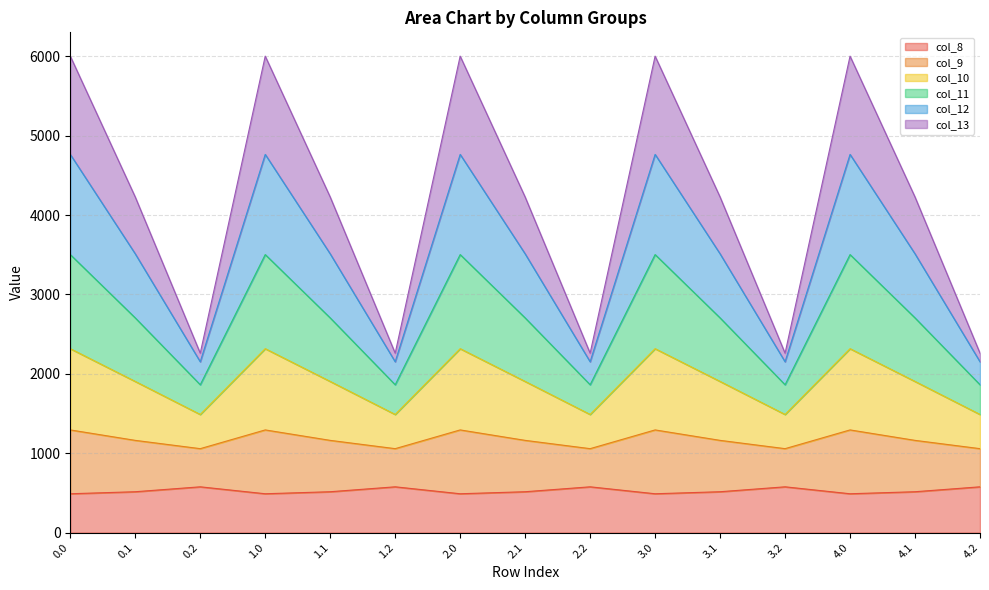

At which category does col_8 reach its first local peak?

0.2